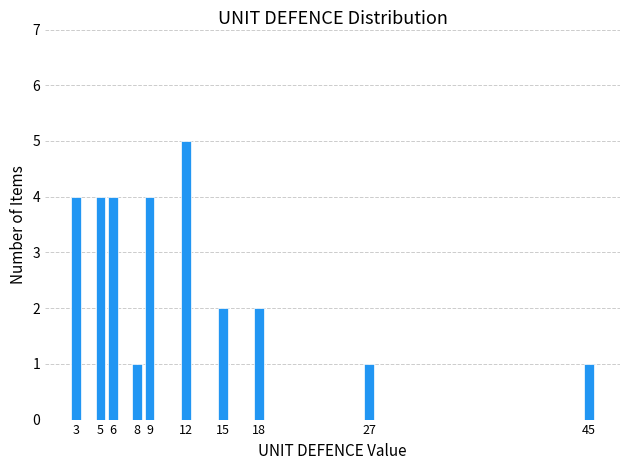

Reading left to right, list all the values displayed in this chart.

4	4	4	1	4	5	2	2	1	1